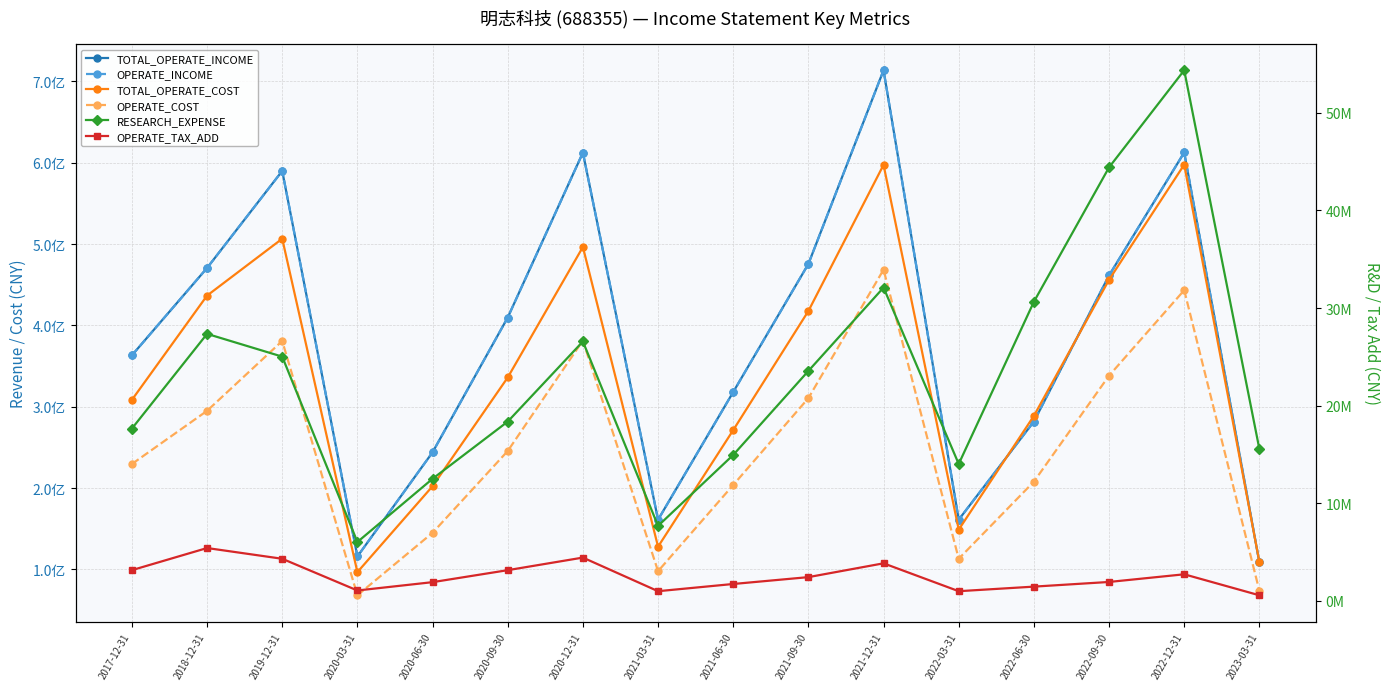

How many series are shown in this chart?

6